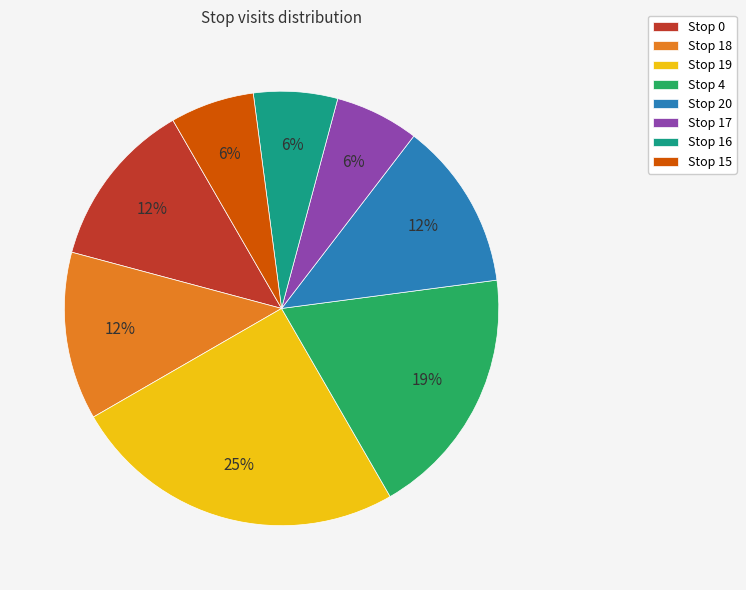

Does Stop 15 represent more than half of the total?

No